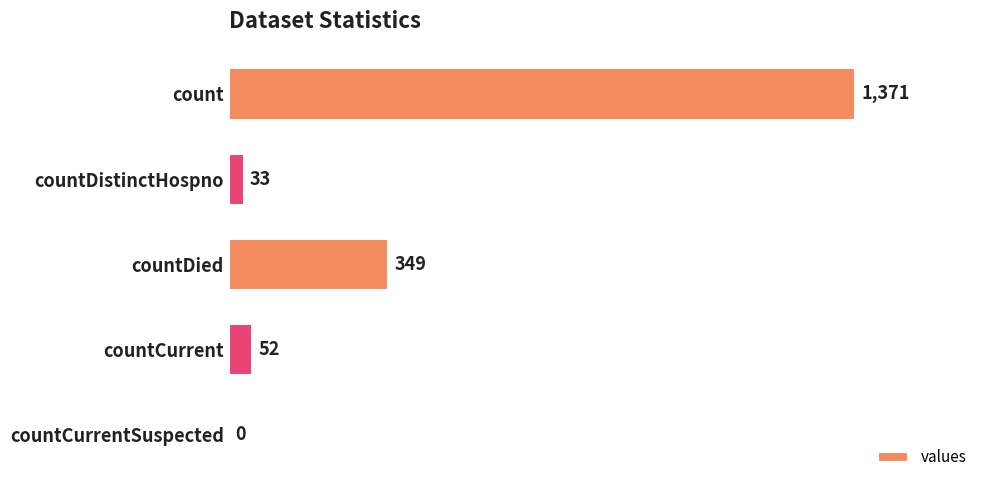

Which has a higher value, count or countCurrent?

count